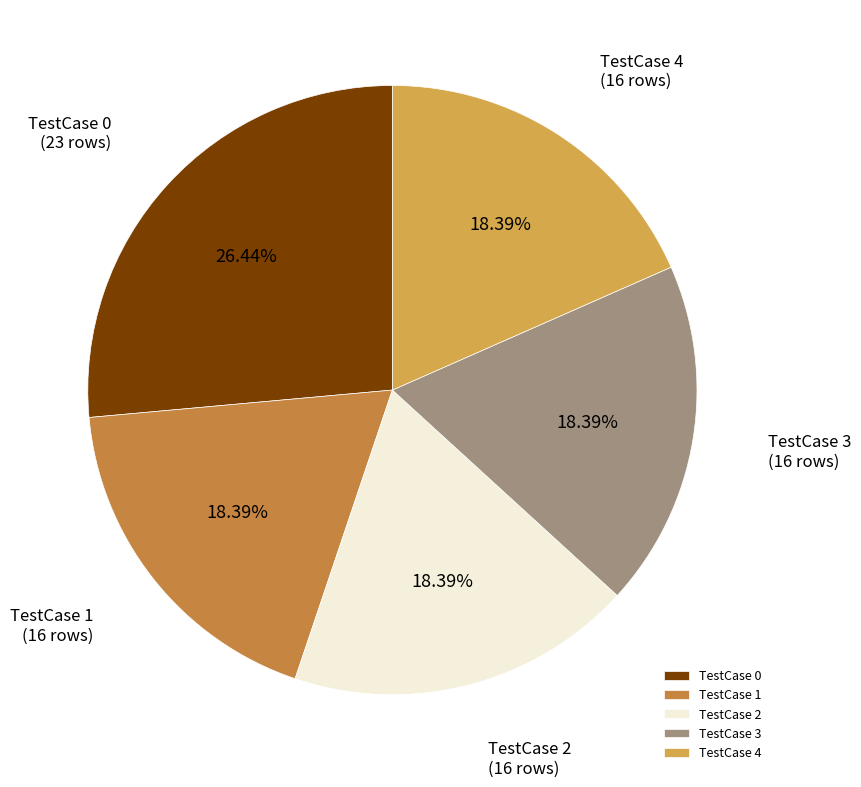

Is TestCase 4 the majority of the pie?

No